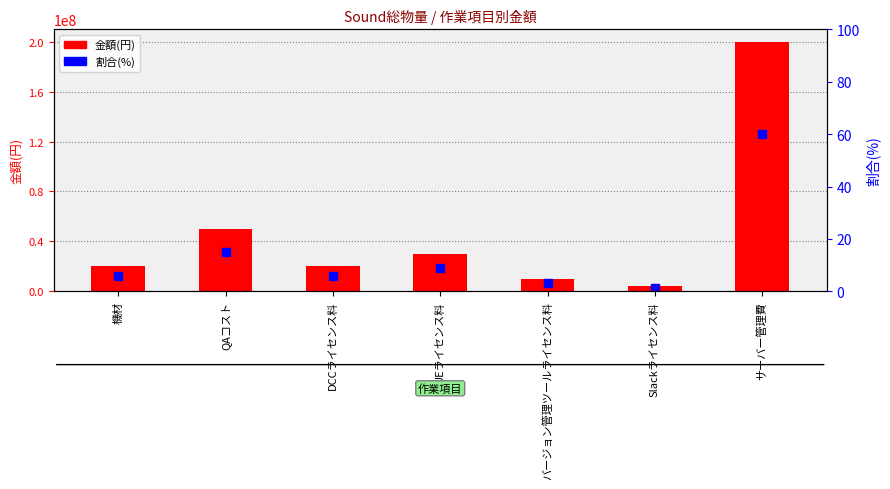

Reading left to right, list all the values displayed in this chart.

金額(円): 20000000.0	50000000.0	20000000.0	30000000.0	10000000.0	4000000.0	200000000.0
割合(%): 6.0	15.0	6.0	9.0	3.0	1.2	59.9